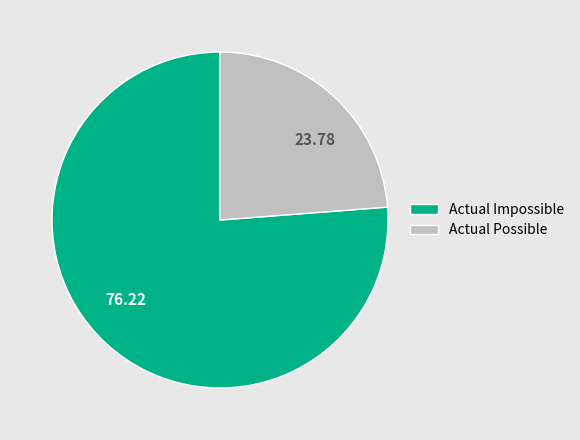

Rank the categories by value from lowest to highest.

Actual Possible, Actual Impossible